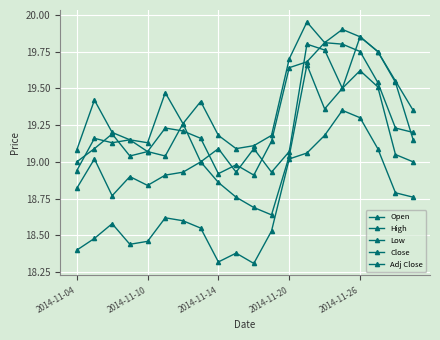

What is the value of the High point at the 17th from the left?

19.9